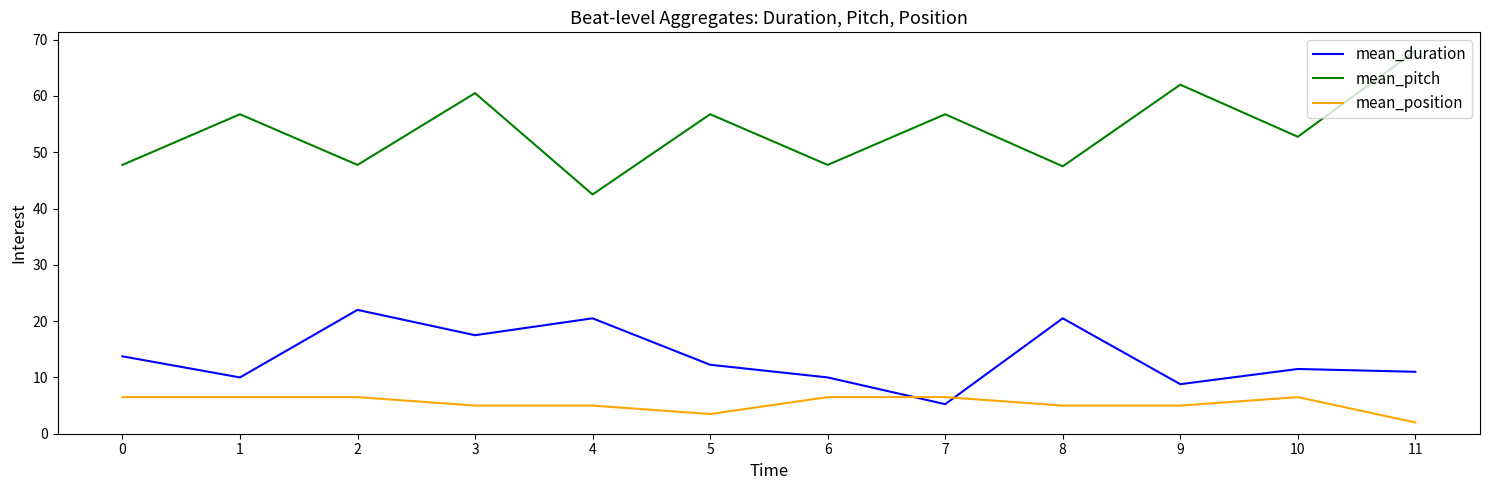

True or false: mean_pitch and mean_duration intersect in this chart.

False